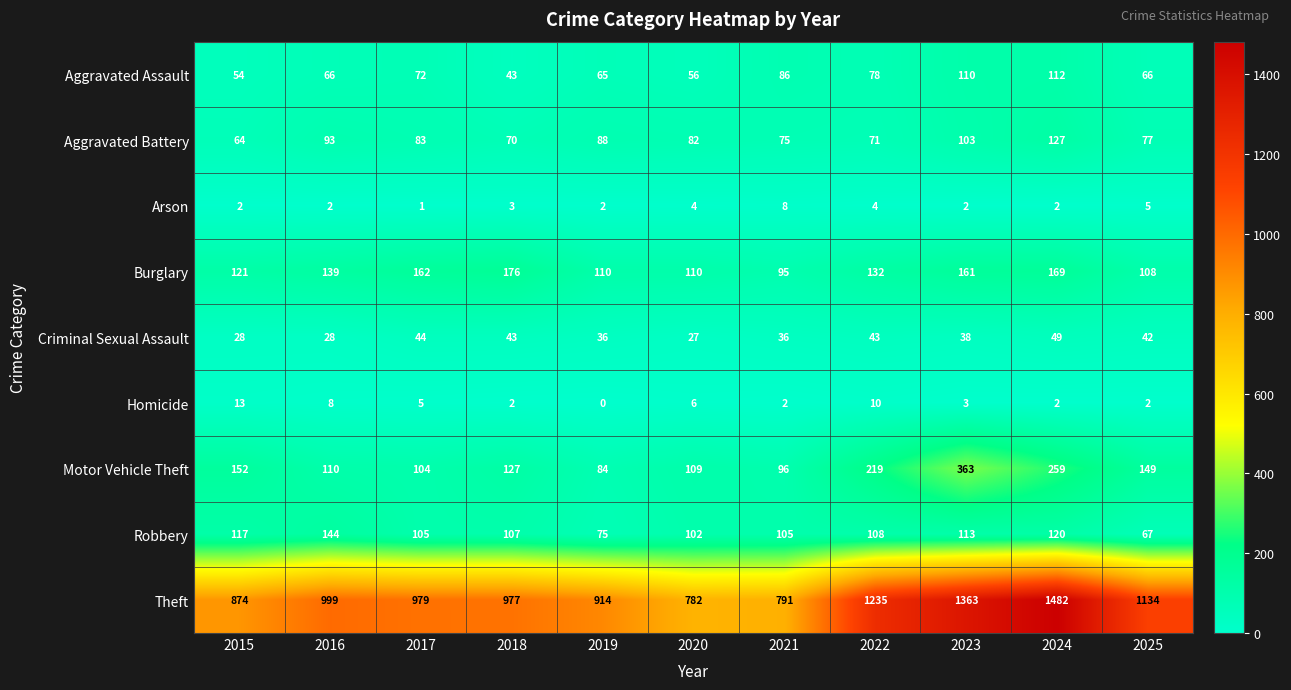

Which series has the largest range (max minus min)?

Theft